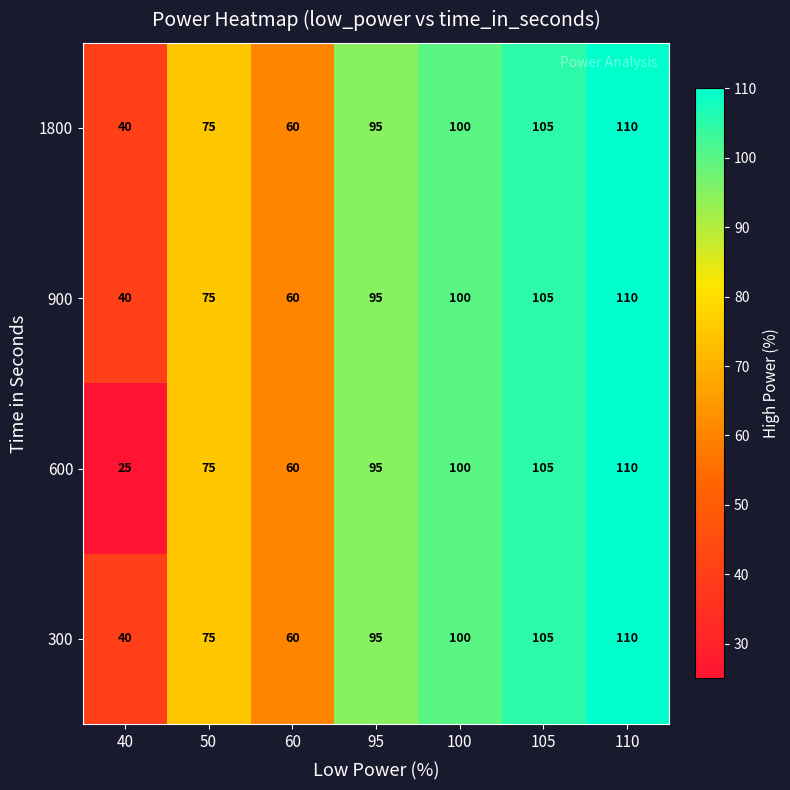

Is it true that 900 equals 69 at 40?

False